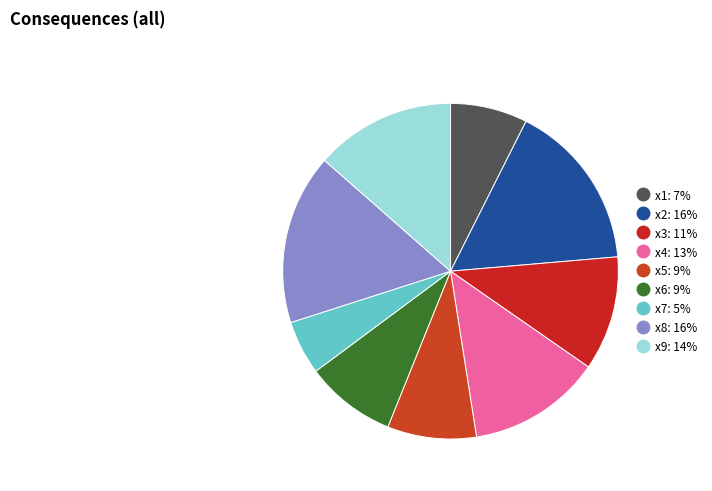

How many segments does this pie chart have?

9